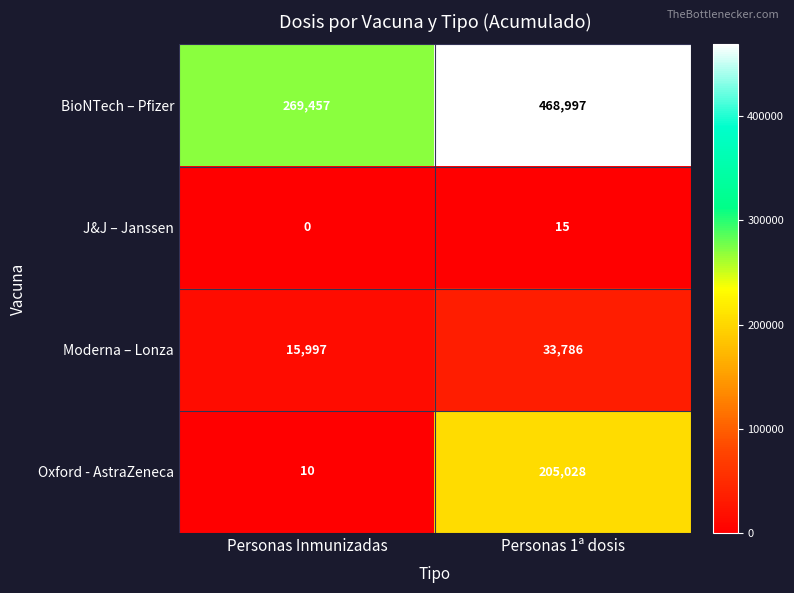

What is the maximum value for Oxford - AstraZeneca?

205028